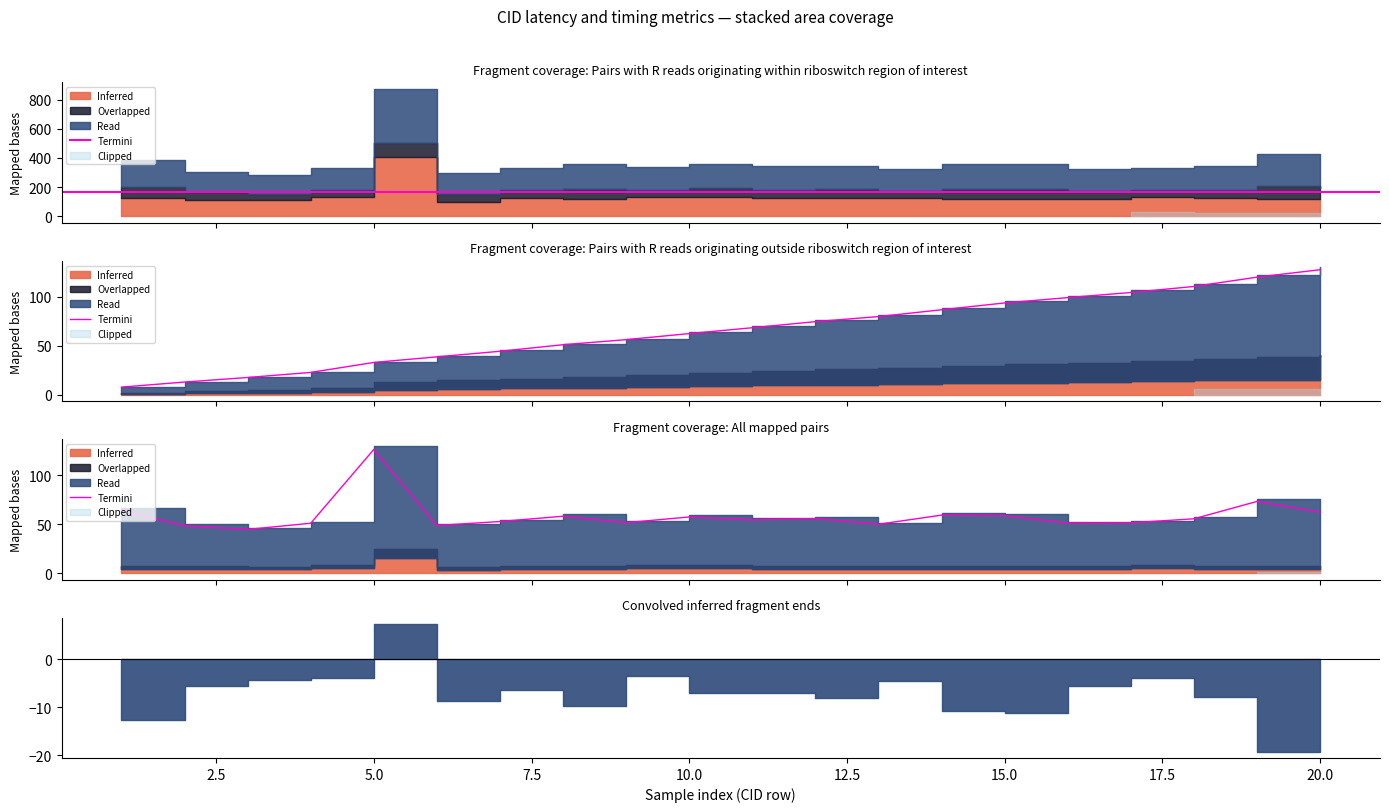

What is the value of the 17th point from the left?

51.3